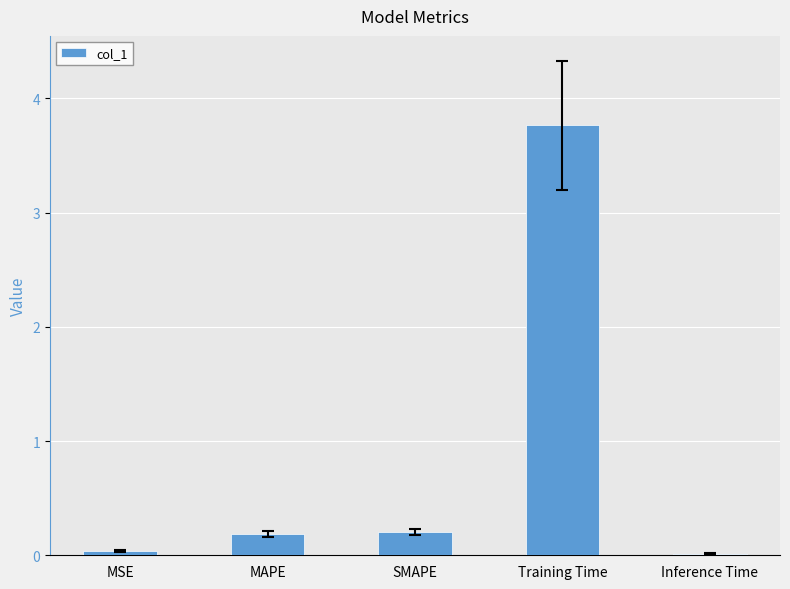

Does the chart contain stacked bars?

No